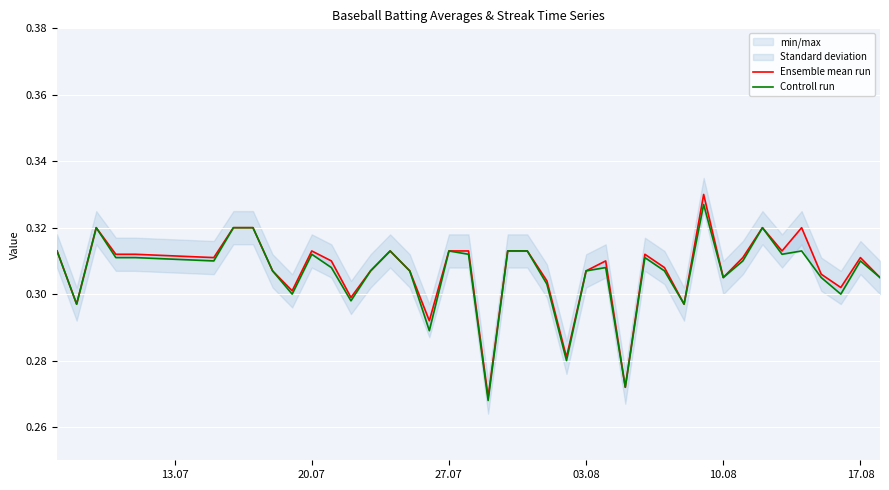

True or false: Controll run and Ensemble mean run intersect in this chart.

False